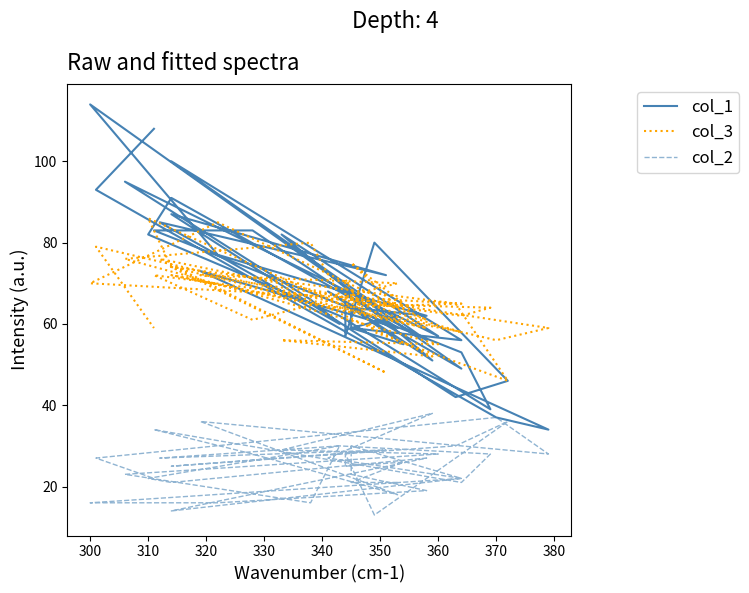

What is the value of the col_1 point at the 11th from the left?

85